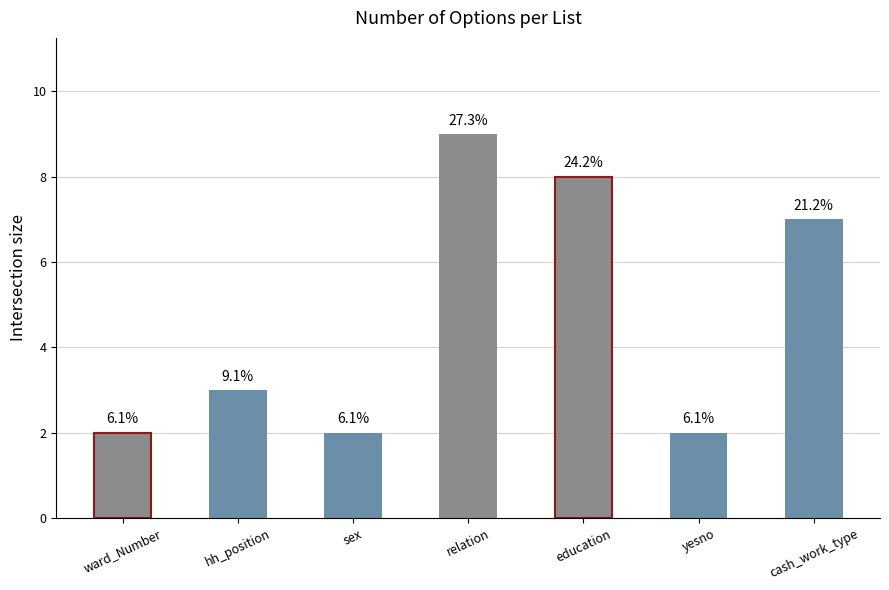

What is the value of the 4th bar from the left?

9